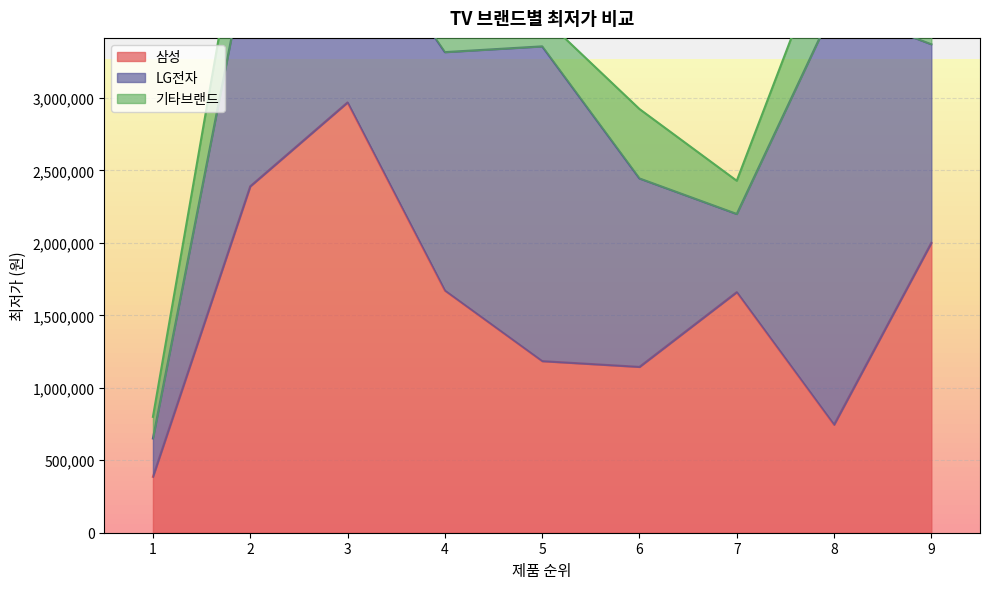

How many interior local peaks does the 기타브랜드 series have?

4